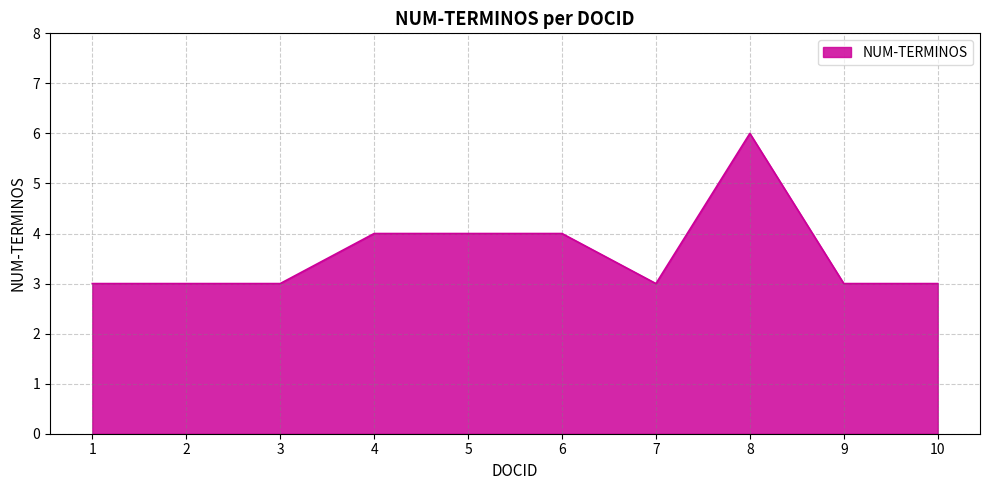

Read the value at 2.

3